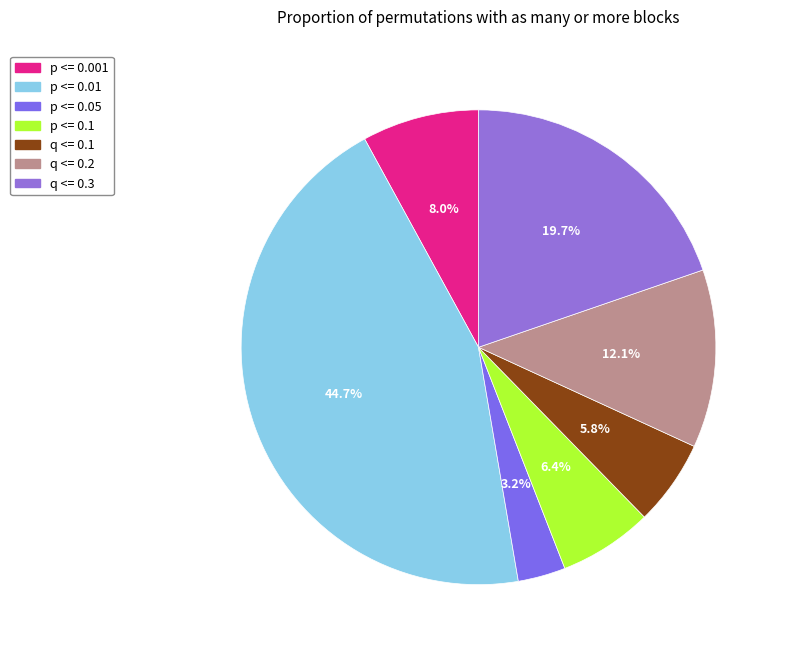

The p <= 0.05 slice represents 1% of the pie. True or false?

False